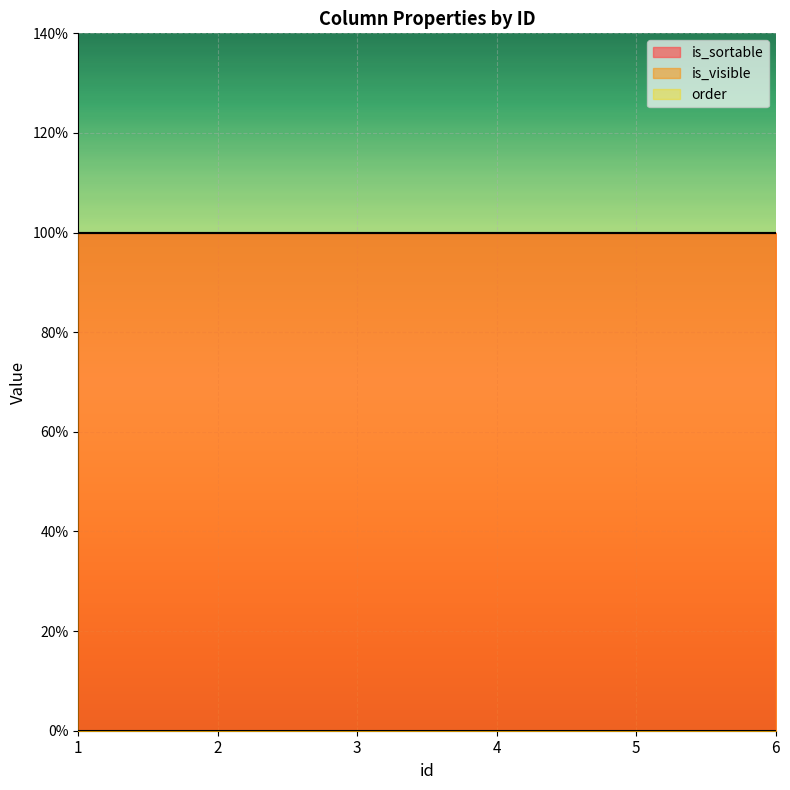

At which category does the chart reach its peak across all series?

1